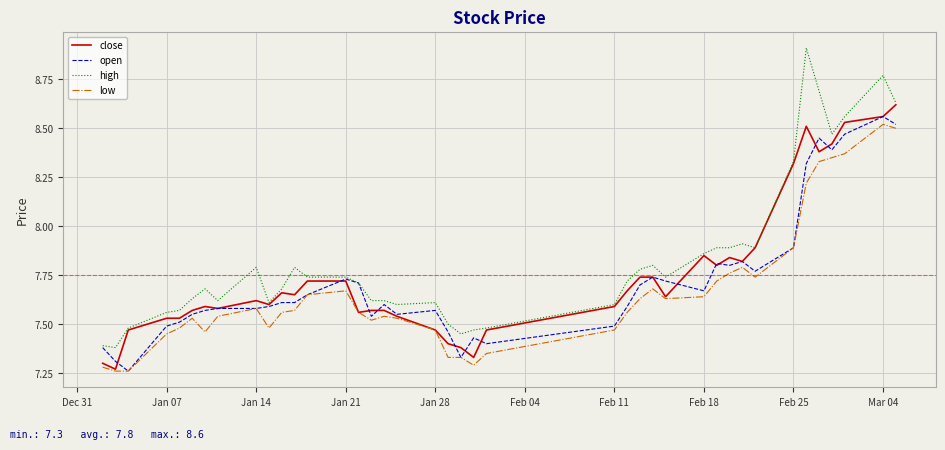

Which series has the largest total across all categories?

high